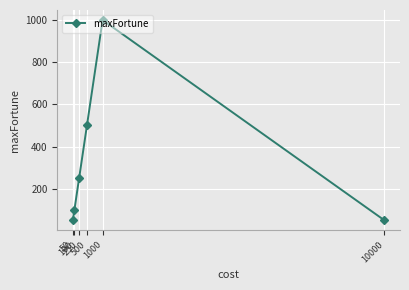

What is the difference between the maximum and minimum values?

950